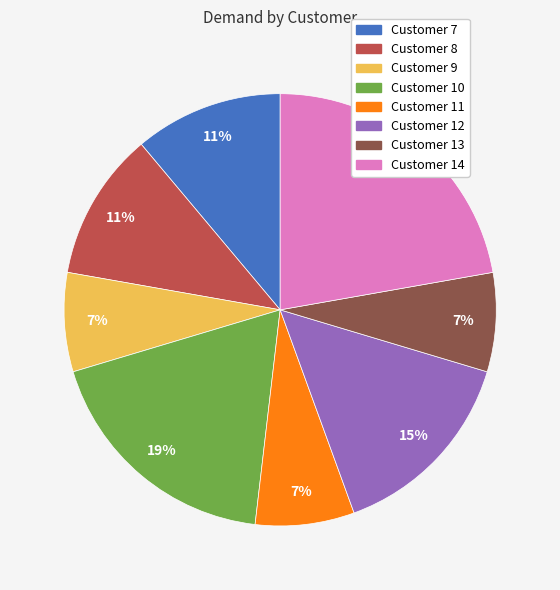

To the nearest percent, what portion does Customer 12 represent?

15%